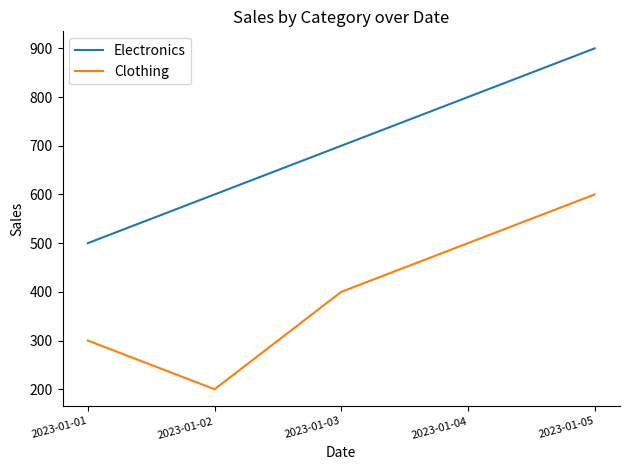

At which label does Clothing reach its peak?

2023-01-05